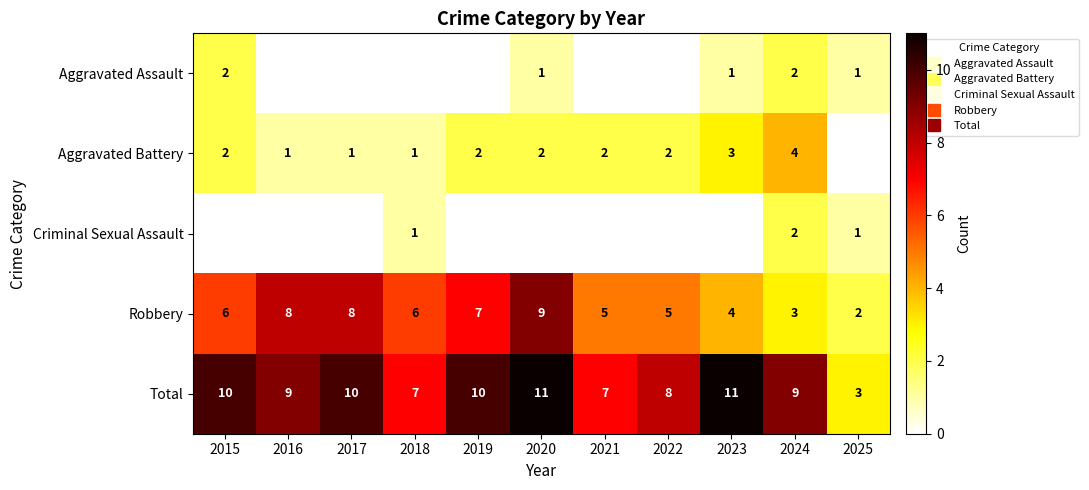

Count the Aggravated Battery values in the range 1 to 2.

8